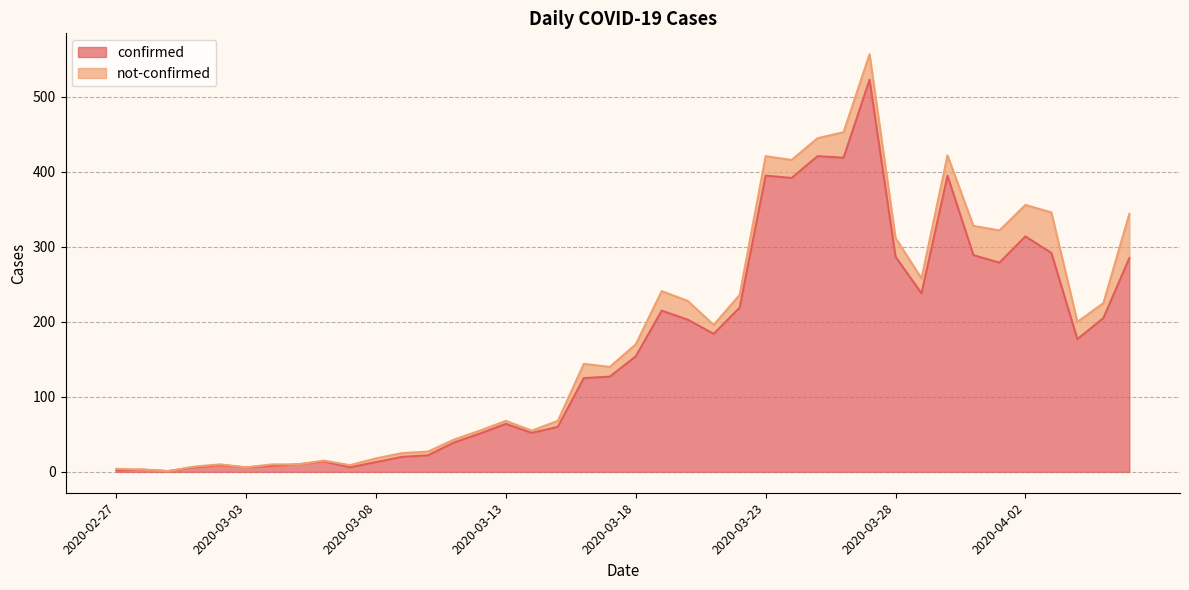

Reading left to right, list all the values displayed in this chart.

2	3	1	6	9	6	8	10	14	6	13	20	22	39	51	64	52	60	125	127	154	215	203	184	219	395	392	421	419	523	287	238	395	289	279	314	292	177	205	285